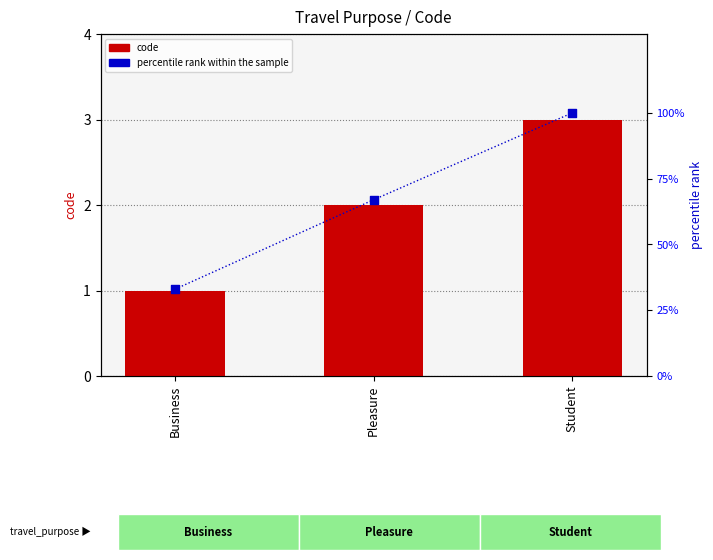

Is the value of percentile rank within the sample at Business greater than the value of code at Student?

Yes